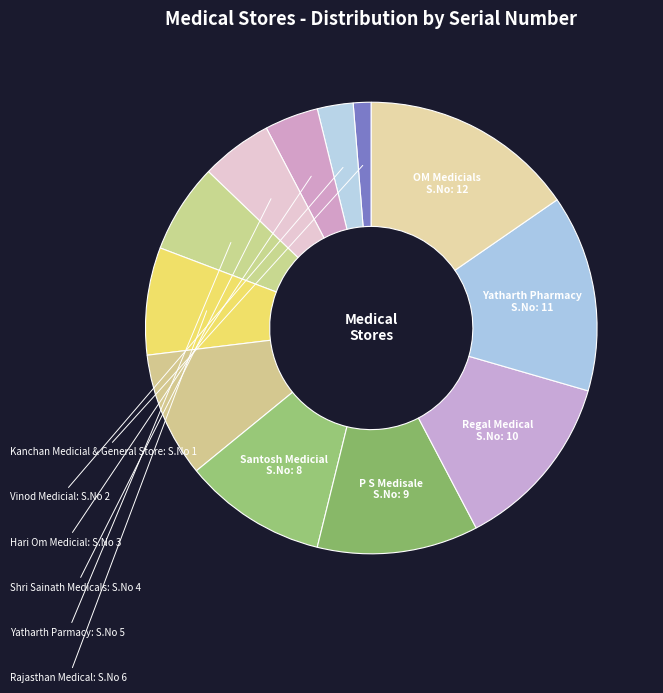

How many segments does this pie chart have?

12